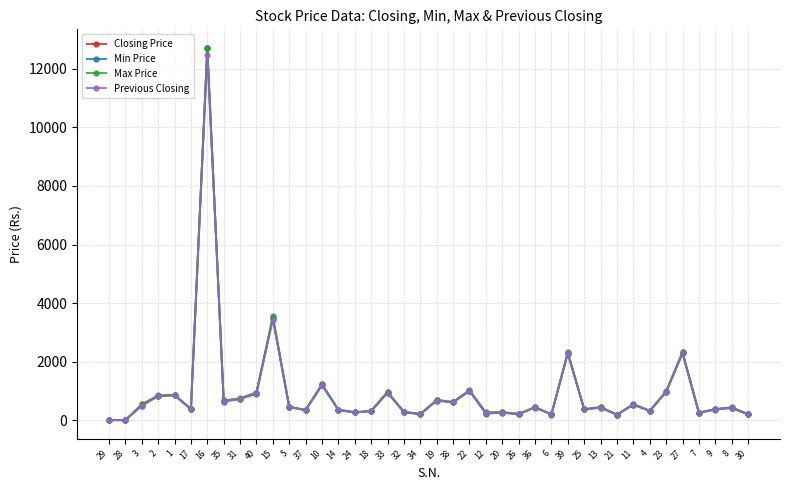

What is the spread (max minus min) of values at 1?

16.5